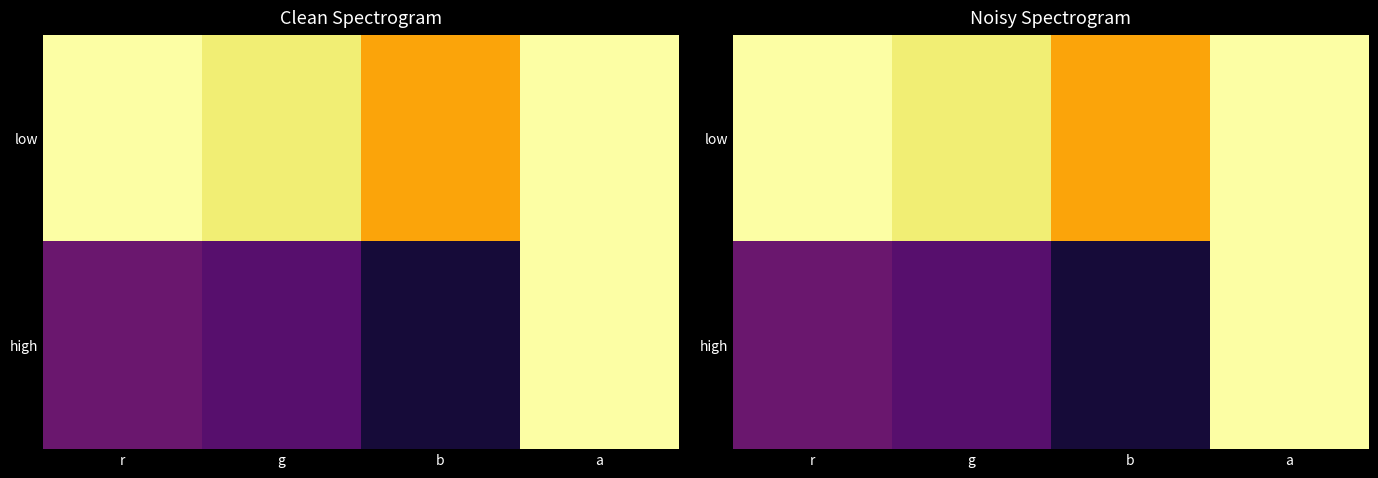

The value of low at r is 1.0. True or false?

True